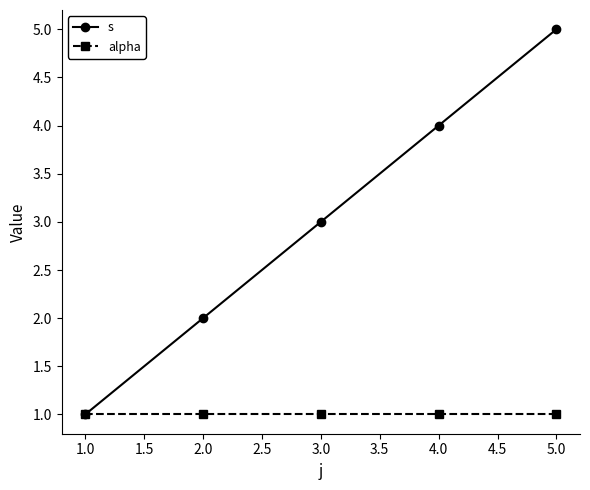

True or false: s has more than 0 interior local peaks.

False